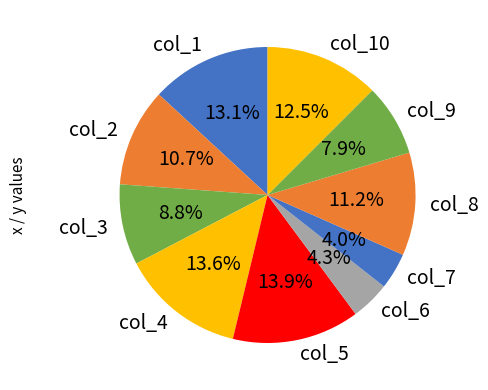

Do col_3 and col_7 together represent more than half of the pie?

No